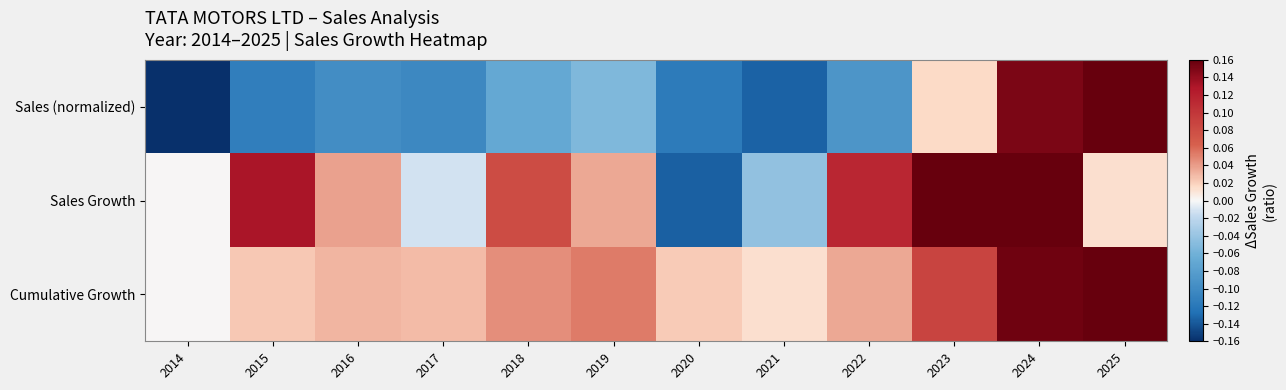

Reading left to right, list all the values displayed in this chart.

Sales (normalized): 2014=-0.2	2015=-0.1	2016=-0.1	2017=-0.1	2018=-0.1	2019=-0.1	2020=-0.1	2021=-0.1	2022=-0.1	2023=0.0	2024=0.2	2025=0.2
Sales Growth: 2014=0.0	2015=0.1	2016=0.0	2017=-0.0	2018=0.1	2019=0.0	2020=-0.1	2021=-0.0	2022=0.1	2023=0.2	2024=0.3	2025=0.0
Cumulative Growth: 2014=0.0	2015=0.0	2016=0.0	2017=0.0	2018=0.0	2019=0.1	2020=0.0	2021=0.0	2022=0.0	2023=0.1	2024=0.2	2025=0.2